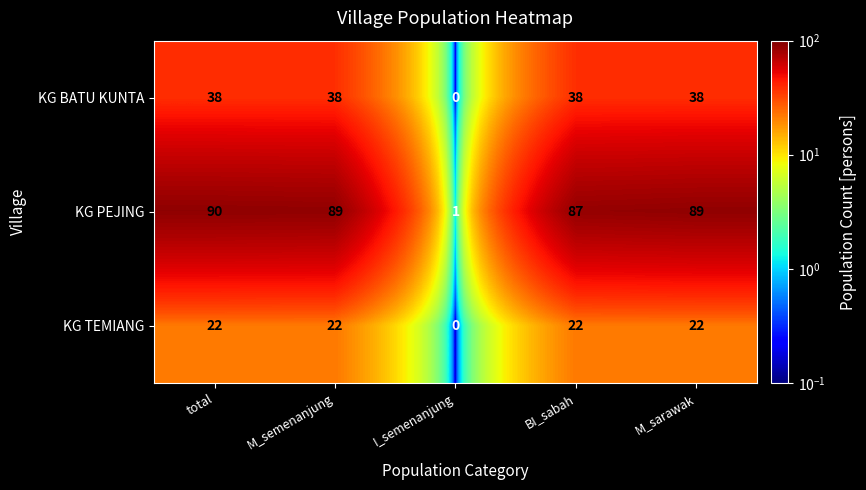

At which category is the sum across all series the highest?

total